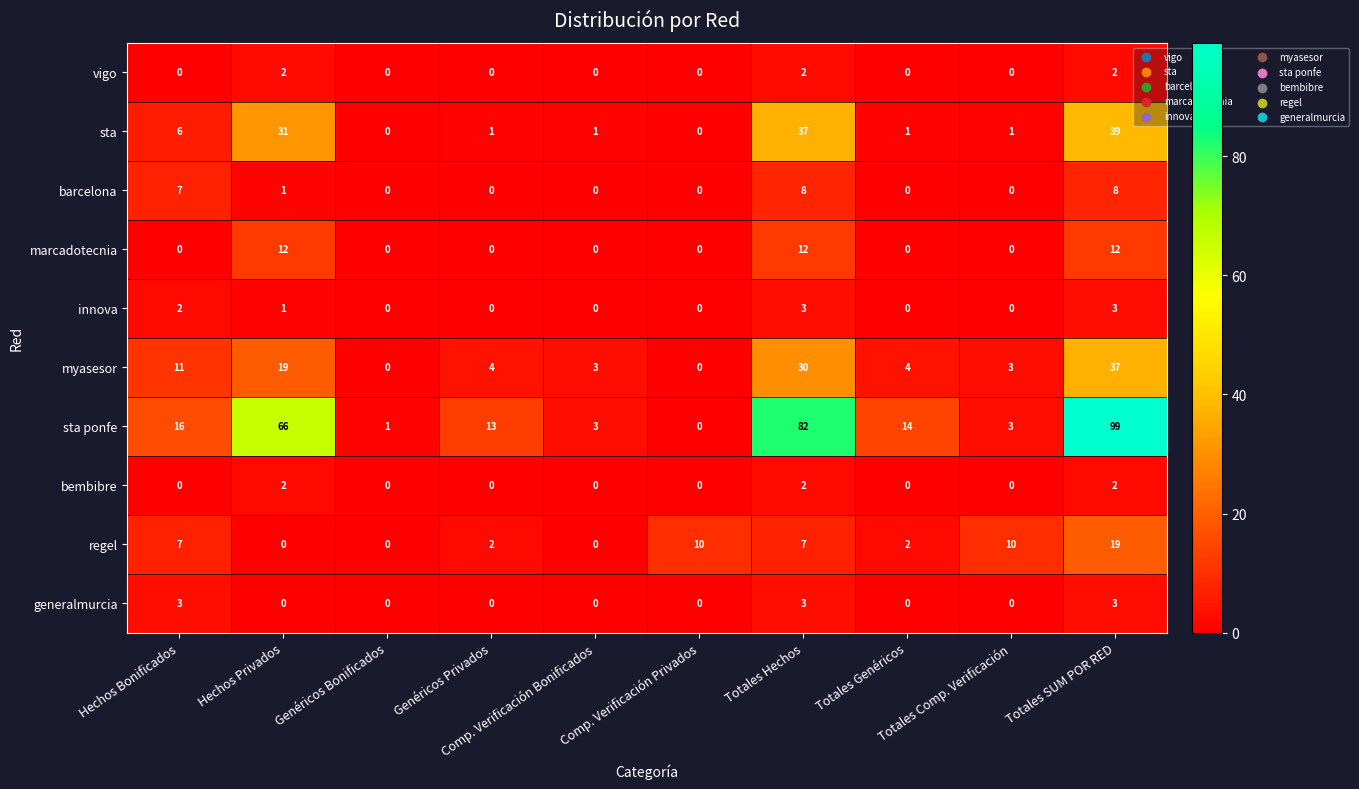

What is the maximum value shown in the chart?

99